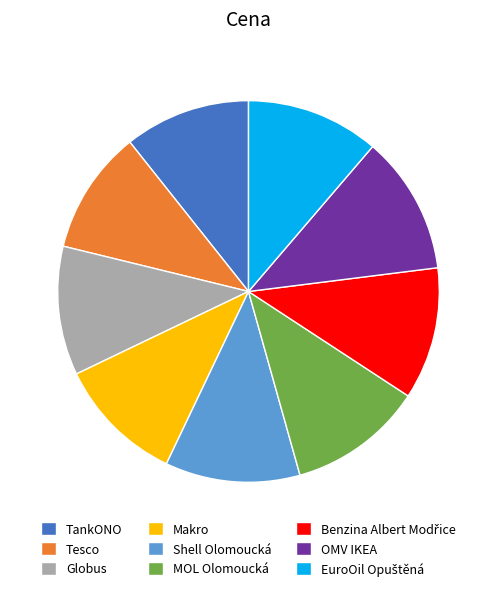

The MOL Olomoucká slice represents 11% of the pie. True or false?

True